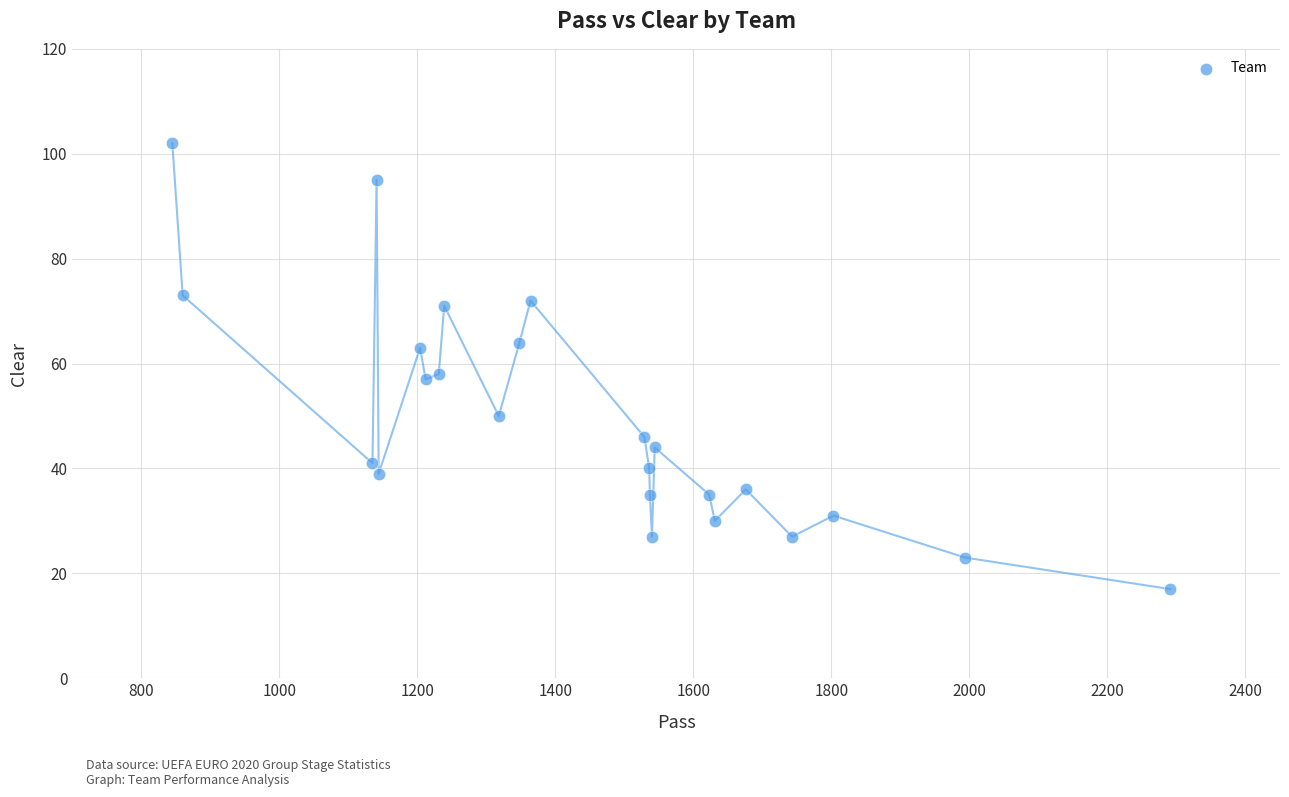

What is the range of X values (max minus min)?

1446